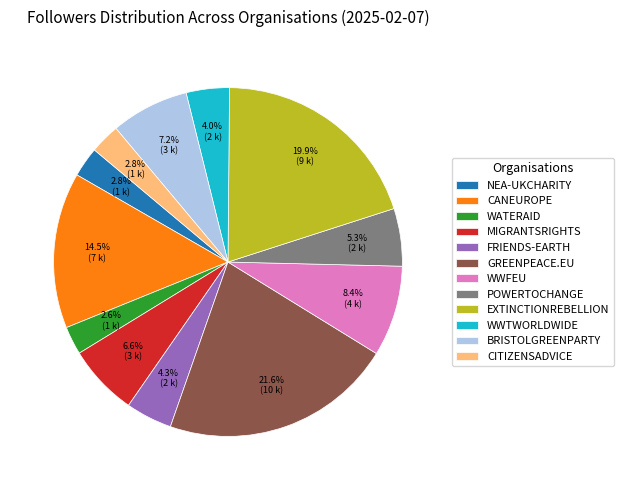

What portion of the pie excludes MIGRANTSRIGHTS?

93.4%